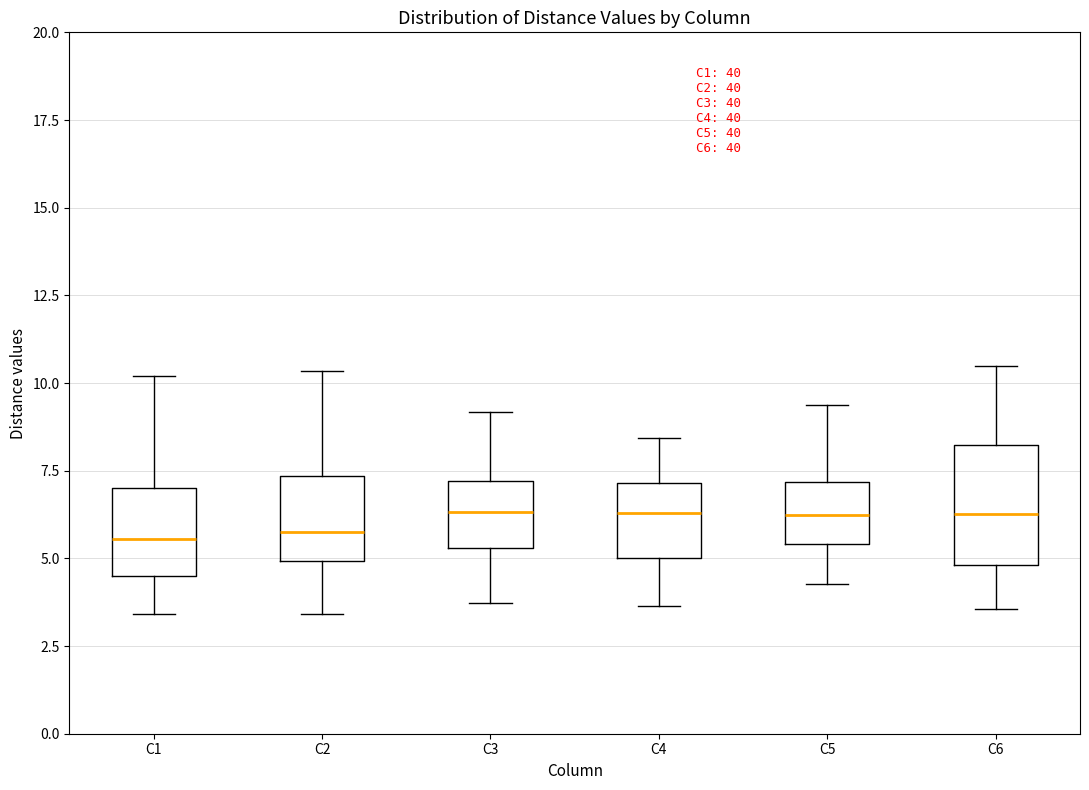

Where does the upper whisker of the box for C1 end on the y-axis? The values are not printed on the chart, so give them approximately, as read against the axis.

10.0